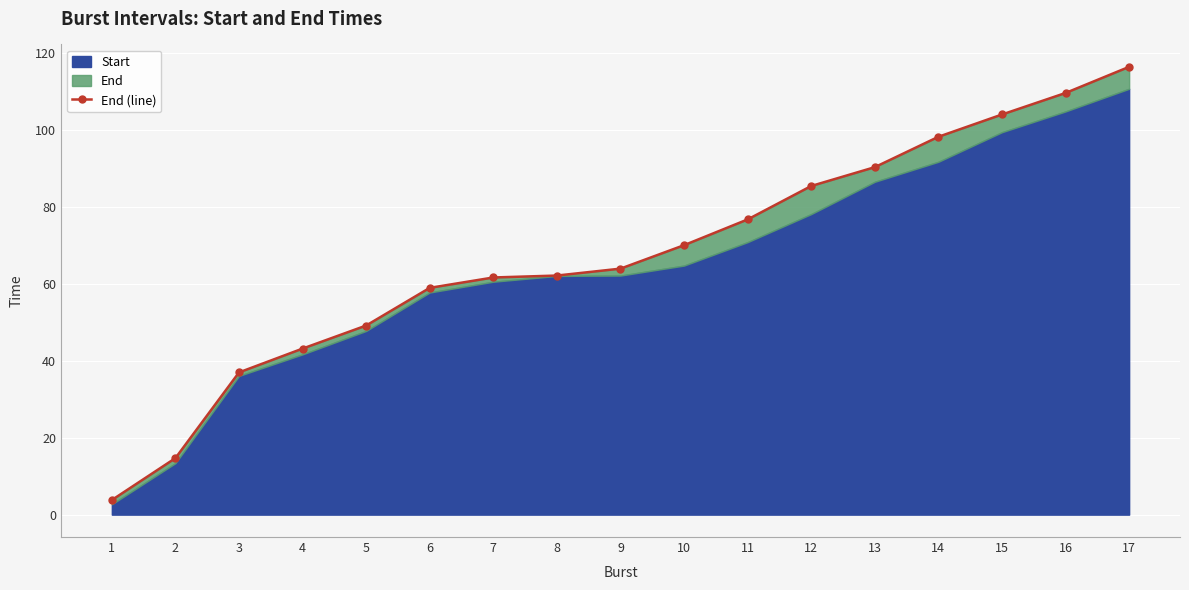

Which label corresponds to the largest value in the chart?

17